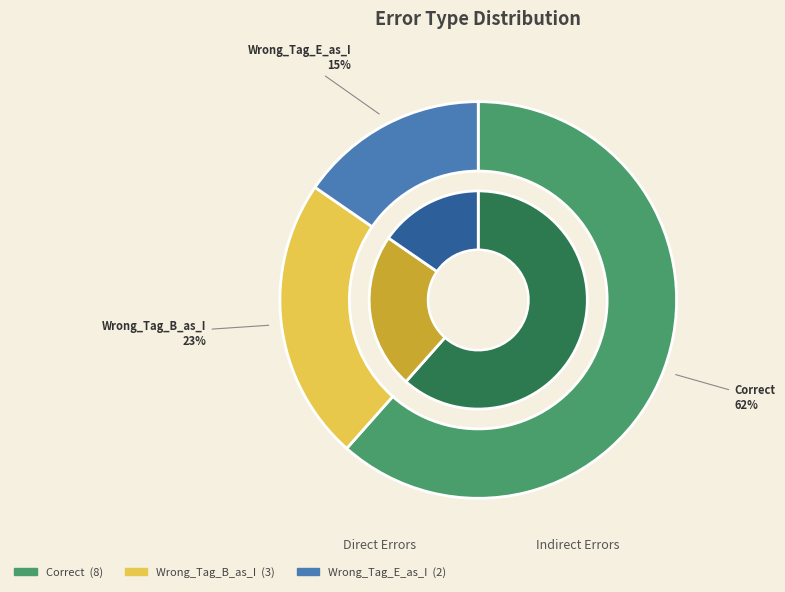

To the nearest percent, what is the difference between the Correct and Wrong_Tag_E_as_I slice percentages?

46%